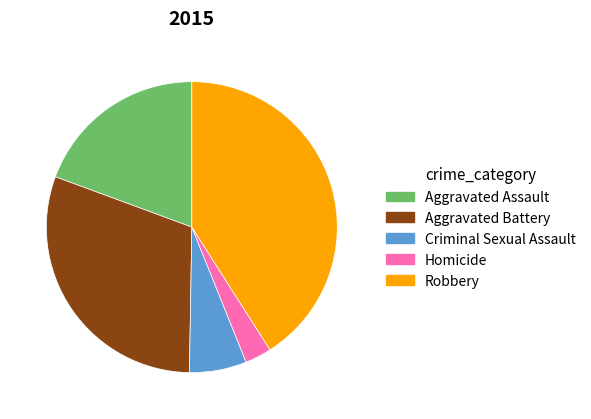

Which category has the smallest portion of the pie?

Homicide